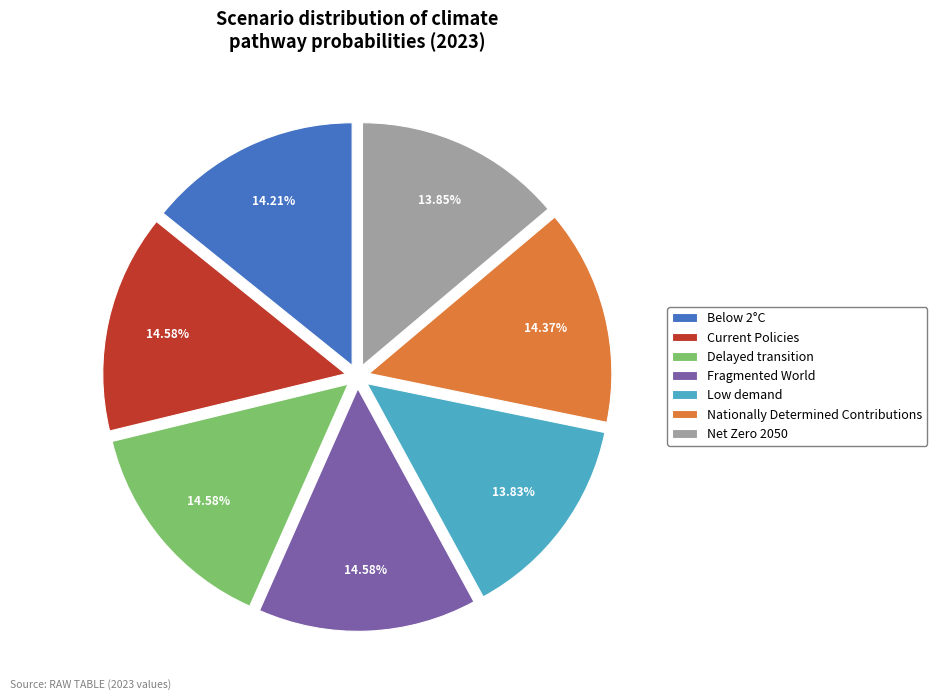

What portion of the pie excludes Fragmented World?

85.4%